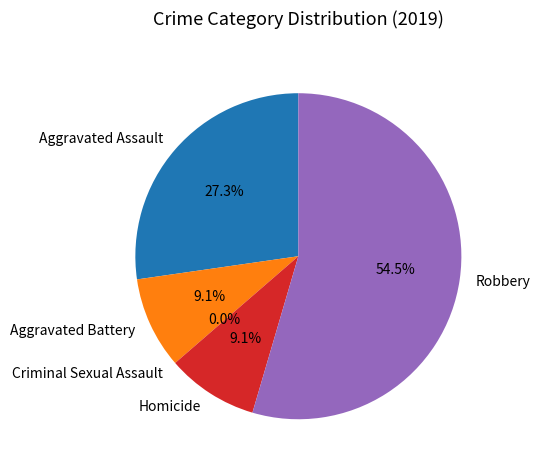

Which slice is the smallest?

Criminal Sexual Assault